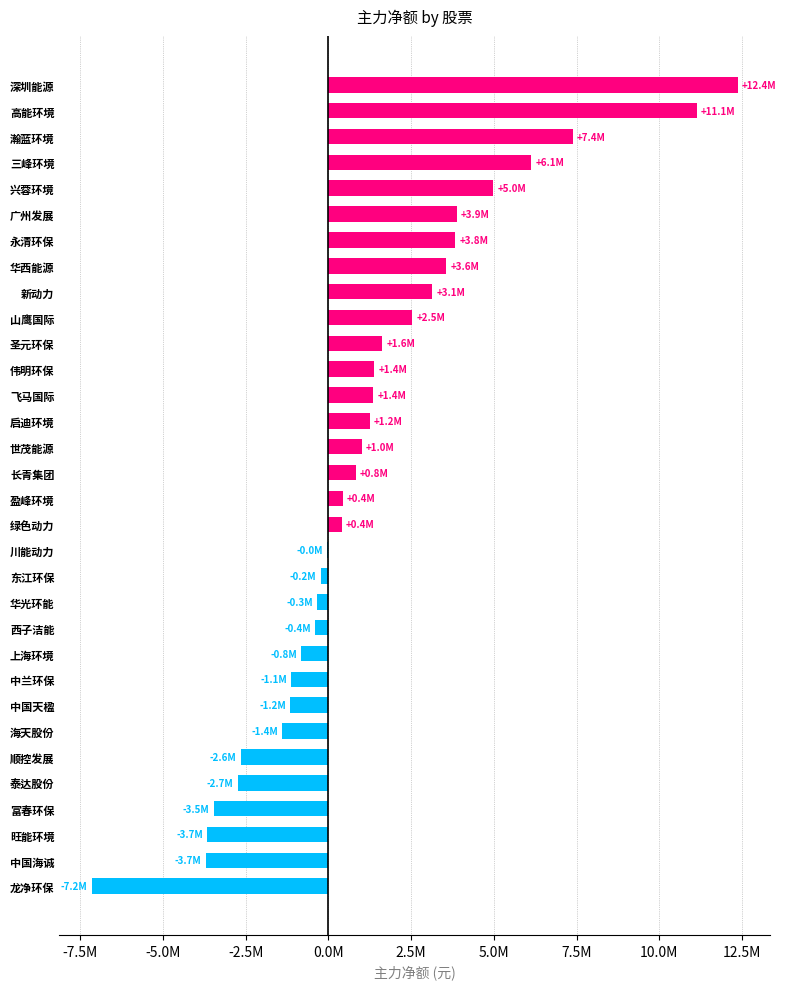

What is the average value?

1197177